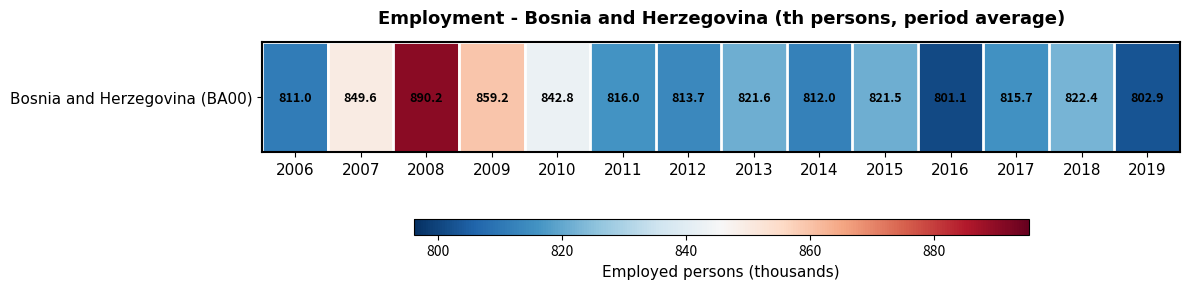

What is the difference between the values at 2009 and 2008?

31.0